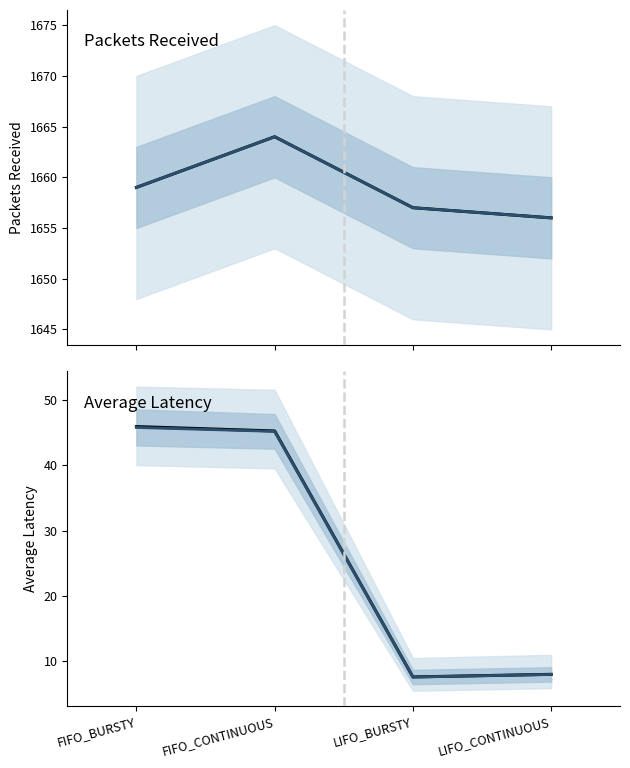

At which category is the sum across all series the highest?

FIFO_CONTINUOUS